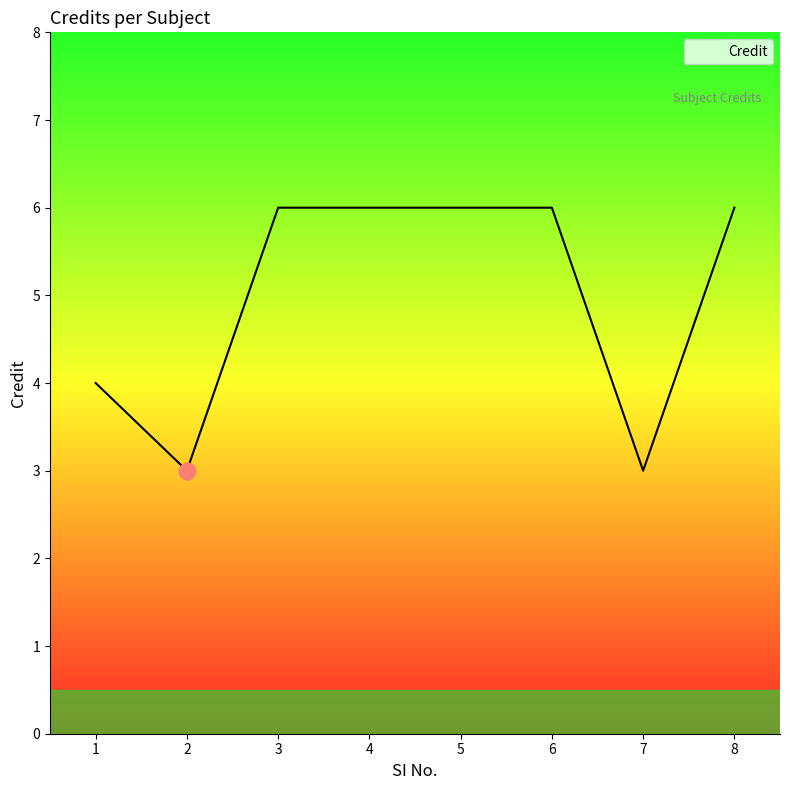

What is the ratio of the value at 2 to the value at 3?

0.5